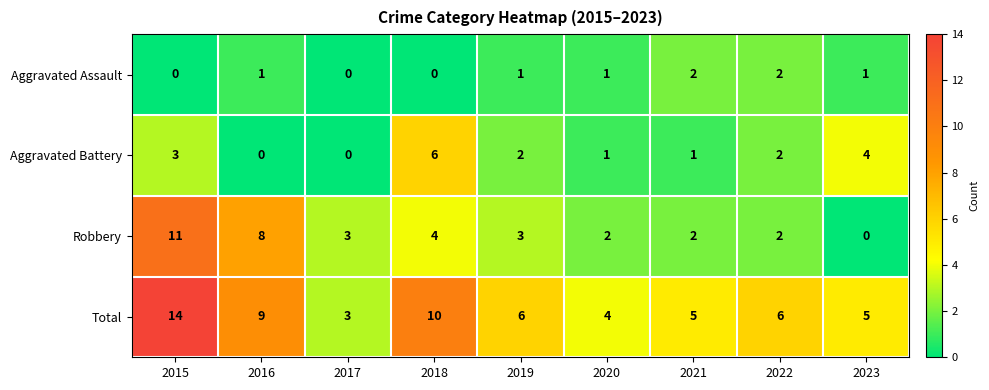

What is the sum of the Total values at 2018 and 2017?

13